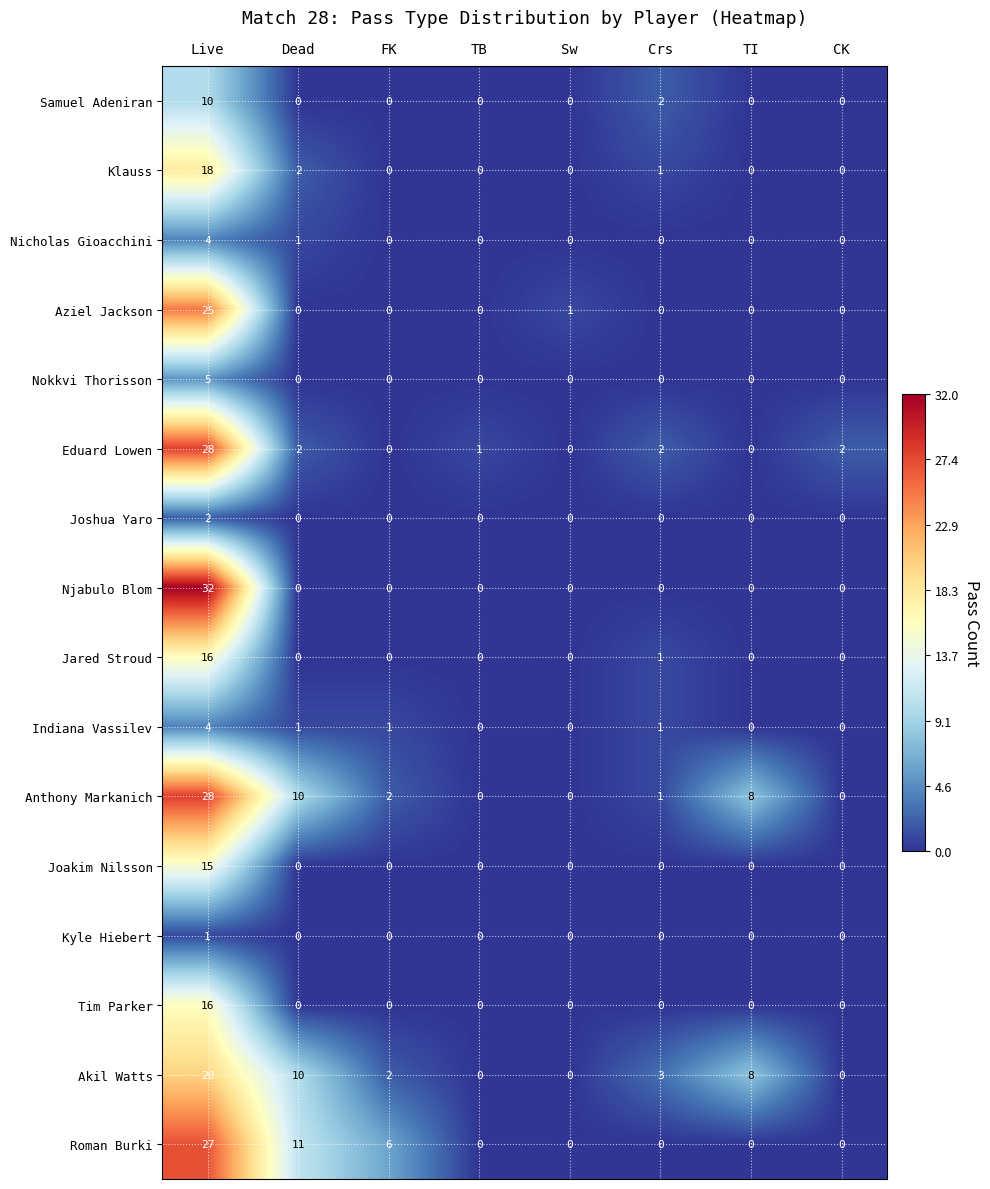

Is it true that Akil Watts equals 3 at Crs?

True